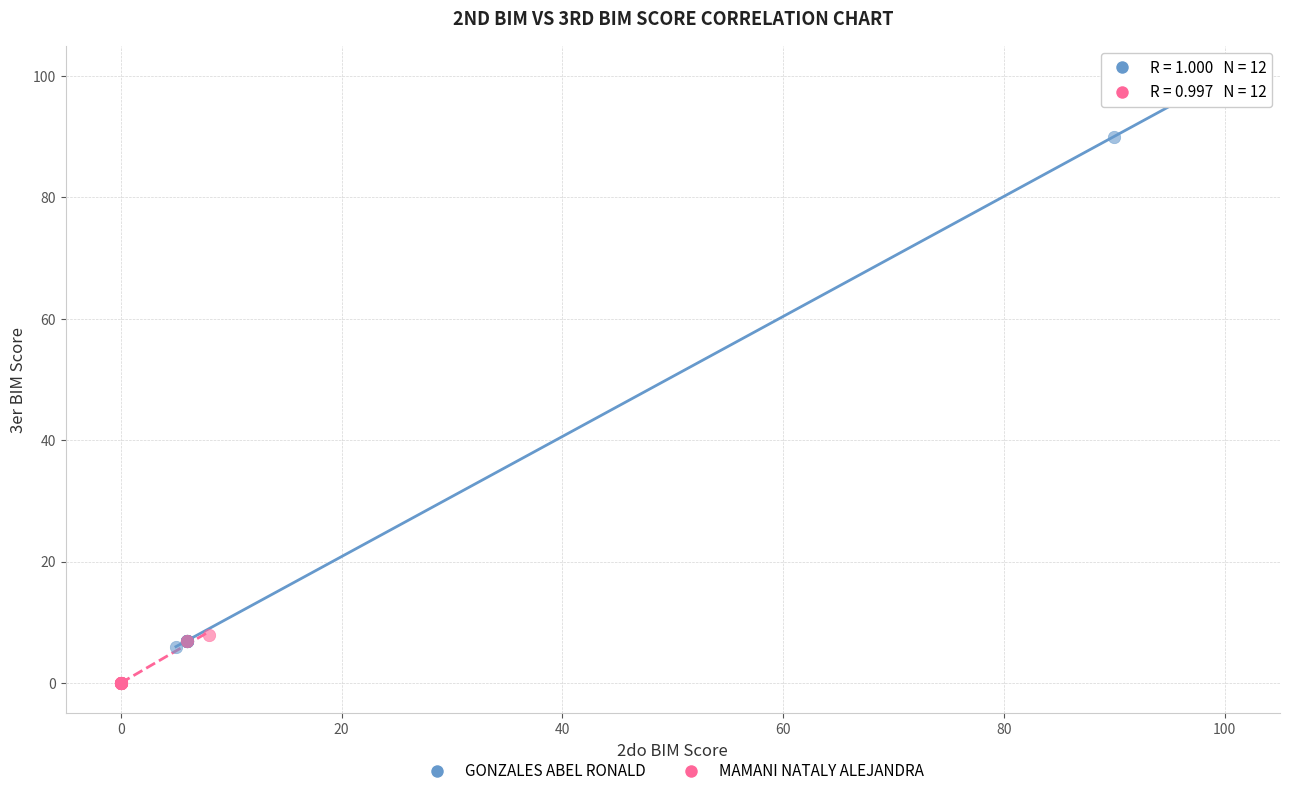

Which series contains the highest Y value?

GONZALES ABEL RONALD